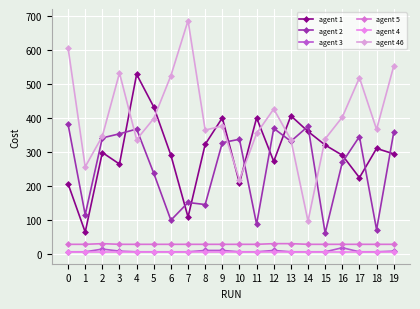

True or false: agent 3 has a value of 8 at 7.

False